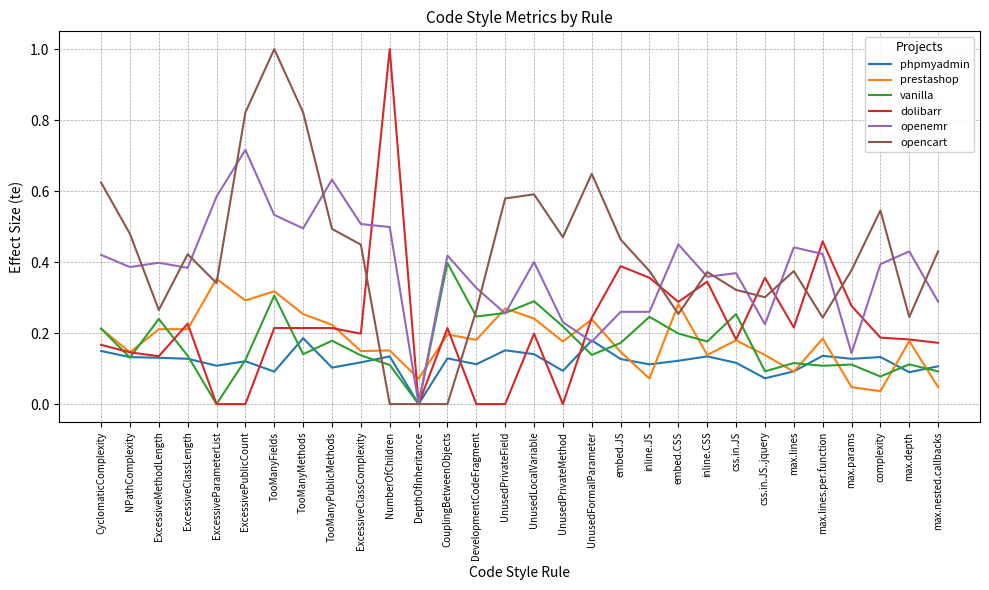

At TooManyPublicMethods, list the series in order from largest to smallest.

openemr, opencart, prestashop, dolibarr, vanilla, phpmyadmin